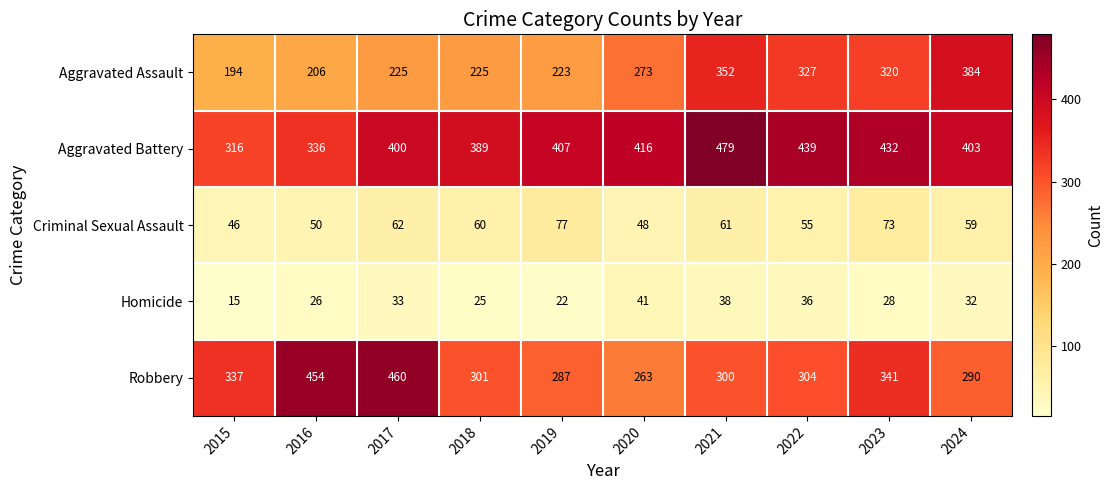

Which series has the largest total across all categories?

Aggravated Battery